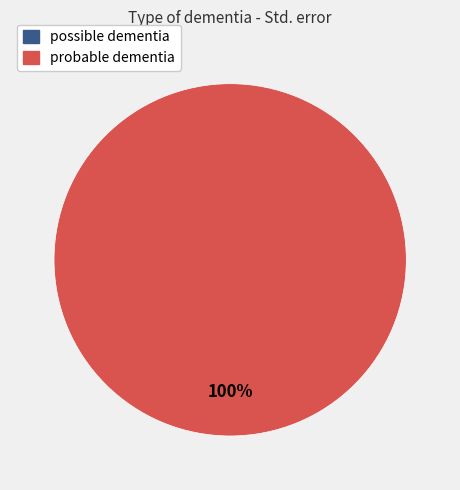

To the nearest percent, what portion does probable dementia represent?

100%